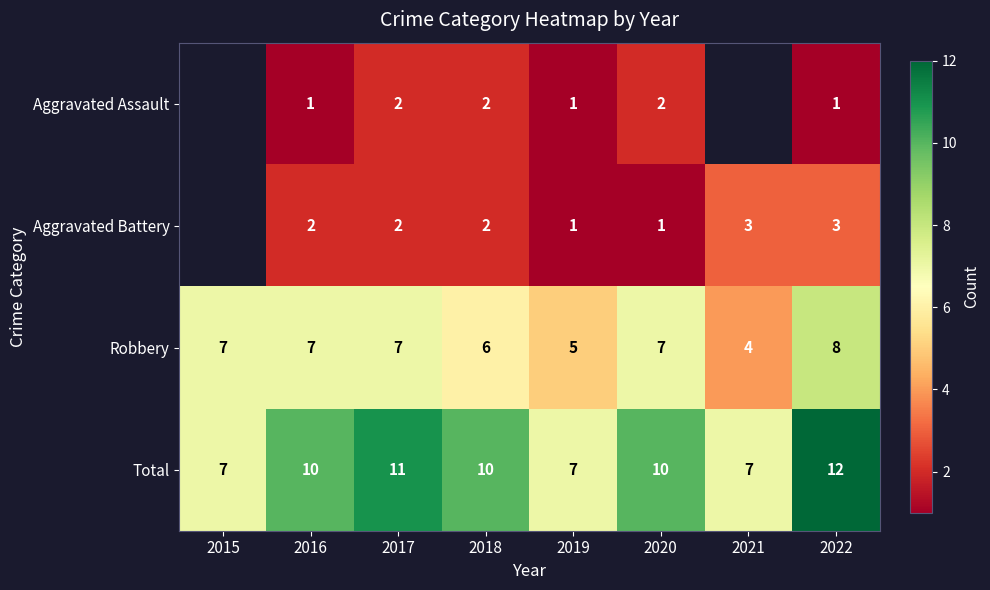

What is the sum of the Aggravated Assault values at 2018 and 2022?

3